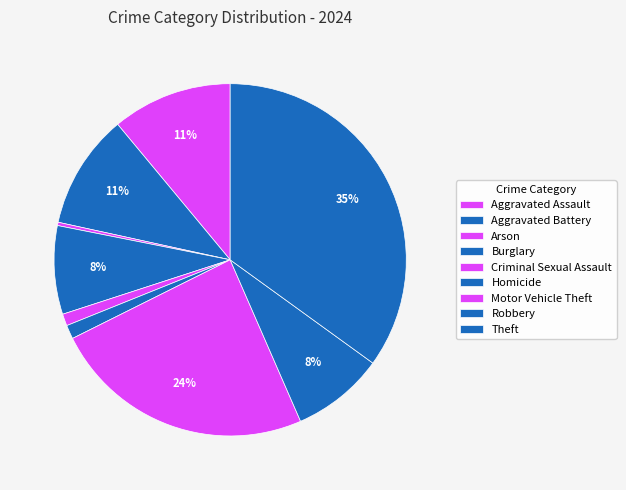

What is the change in value from Burglary to Homicide?

-113